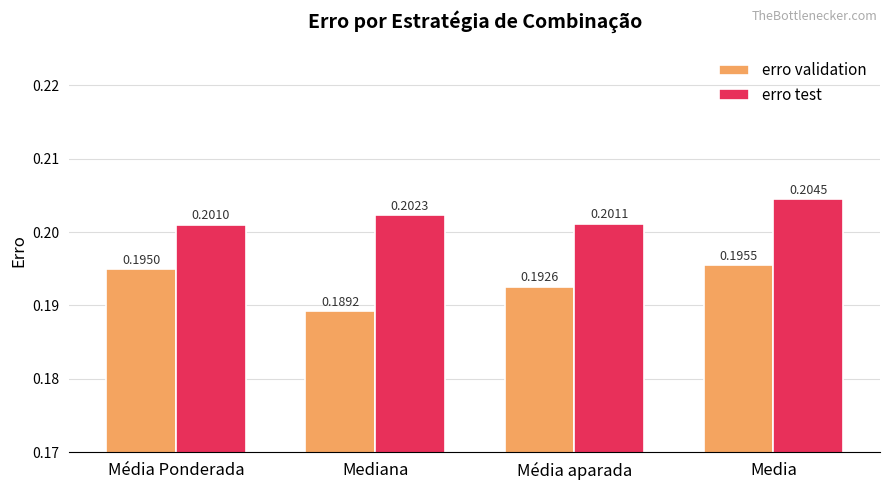

Rank the series by their average value, from highest to lowest.

erro test, erro validation